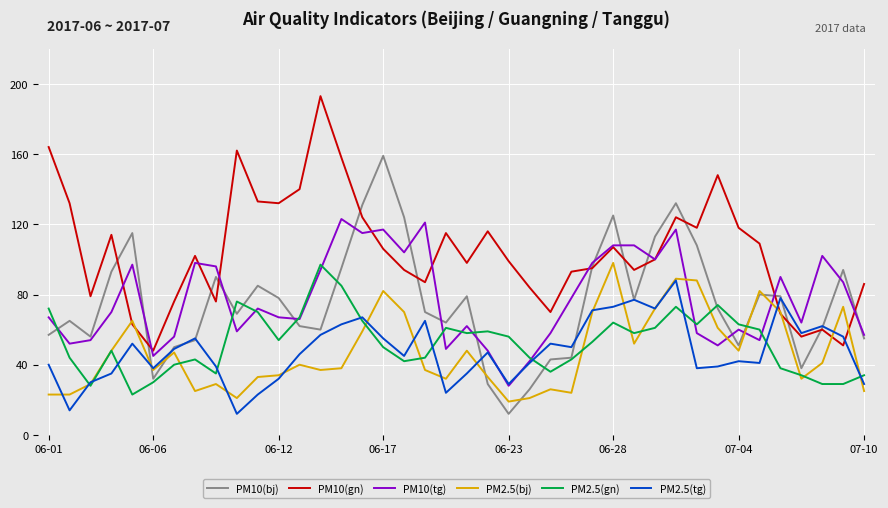

What is the smallest value displayed?

12